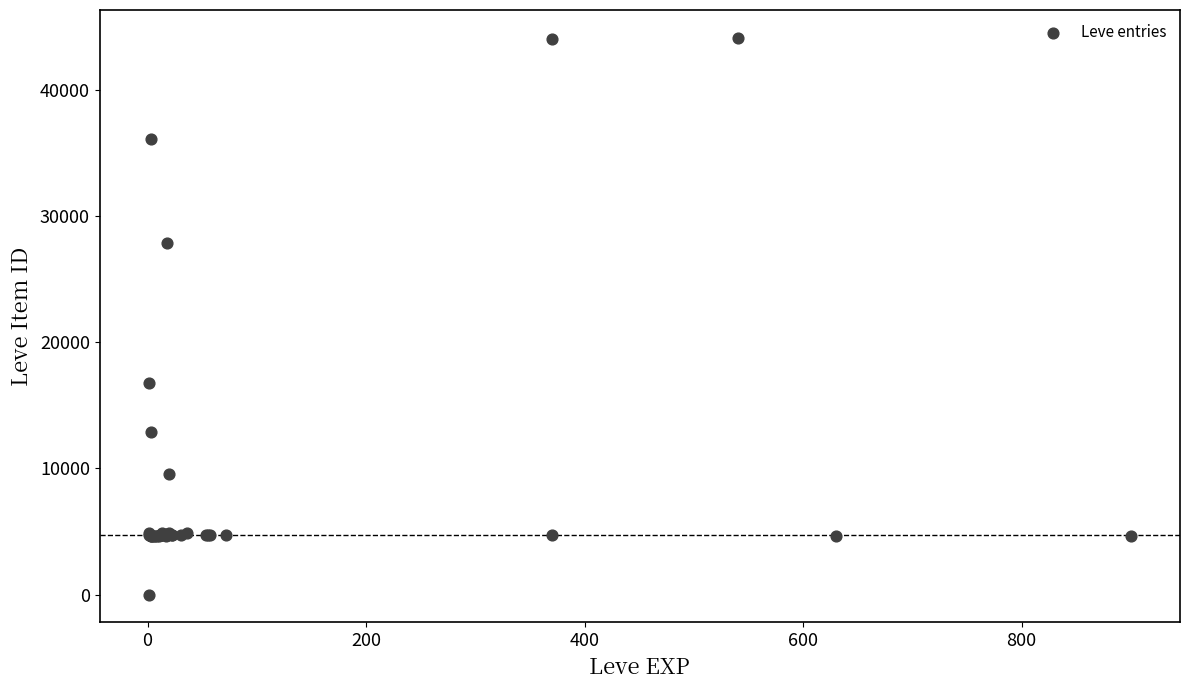

What Y value in the scatter plot is closest to 22050?

16734